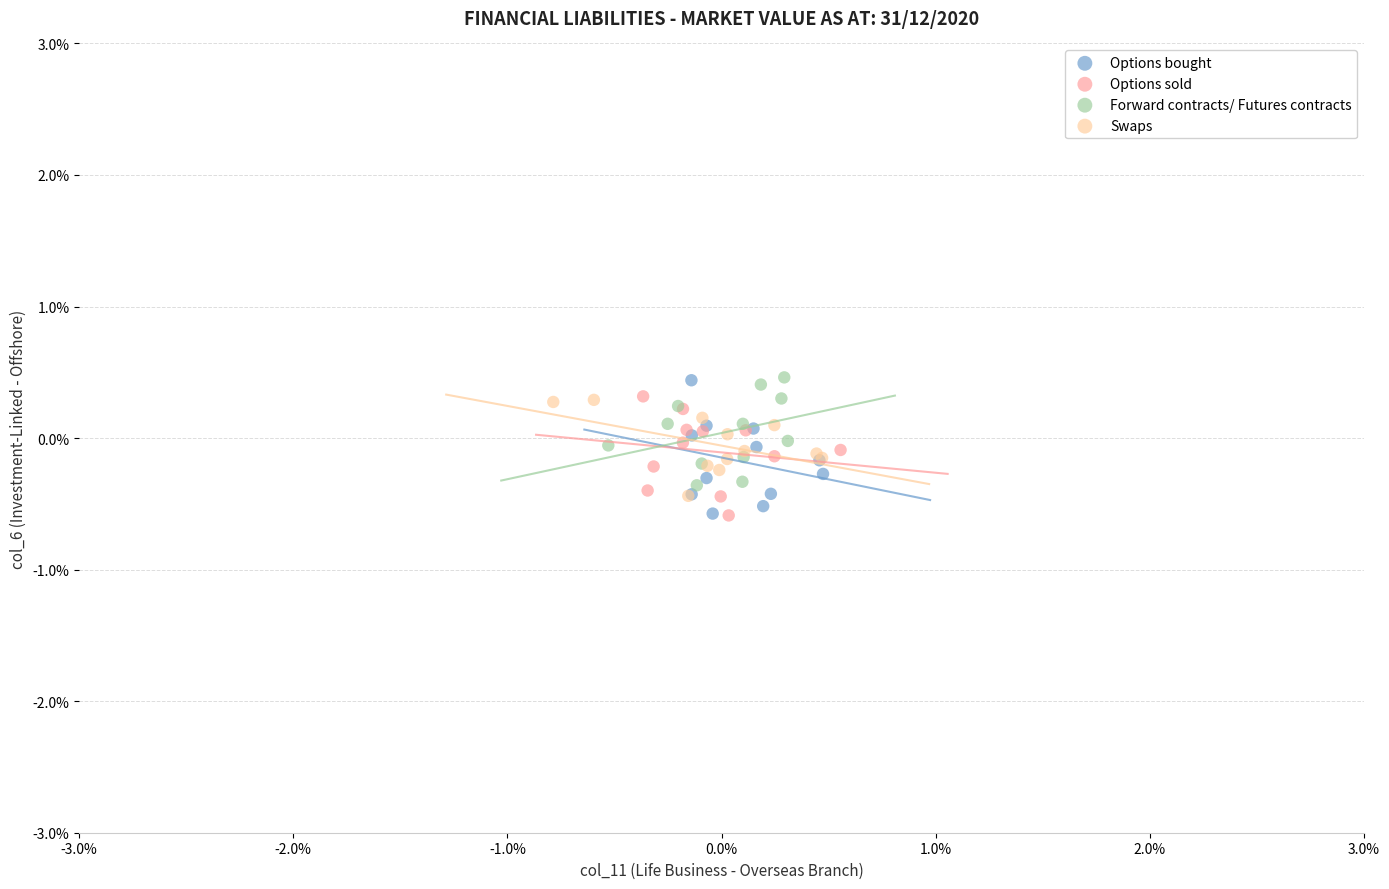

What are all the series names shown in the legend?

Options bought, Options sold, Forward contracts/ Futures contracts, Swaps